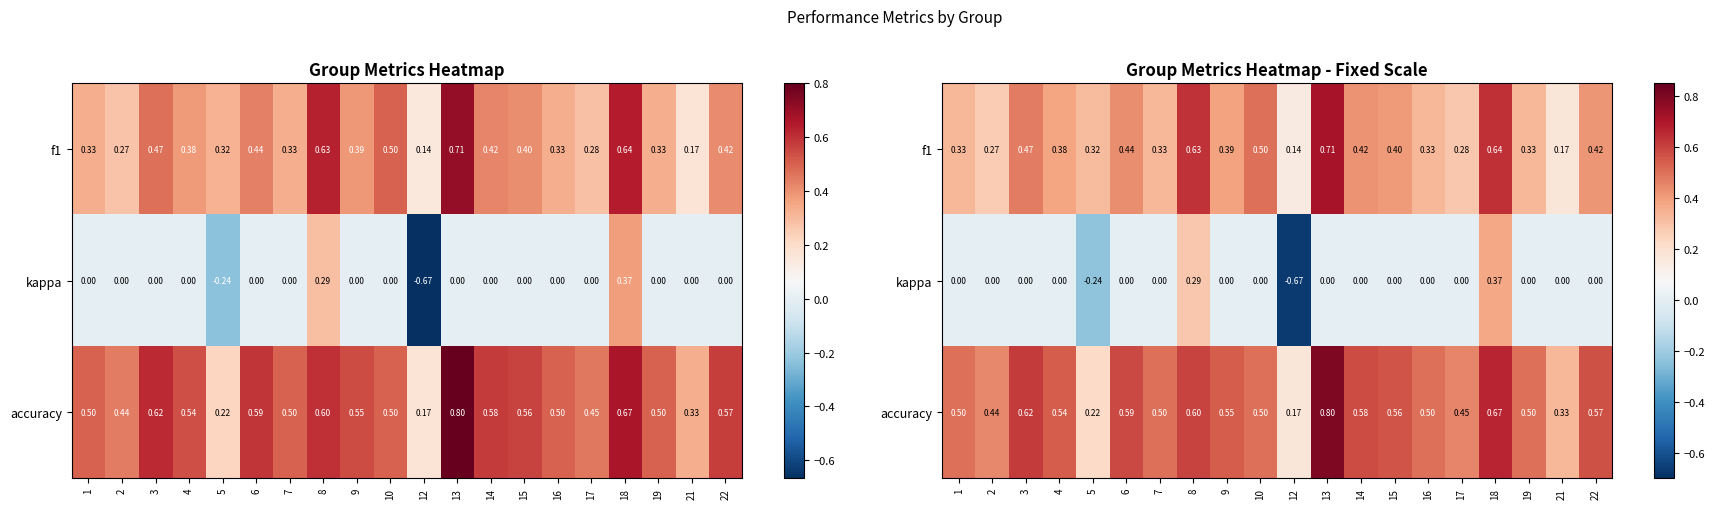

Which label corresponds to the largest value in the chart?

13